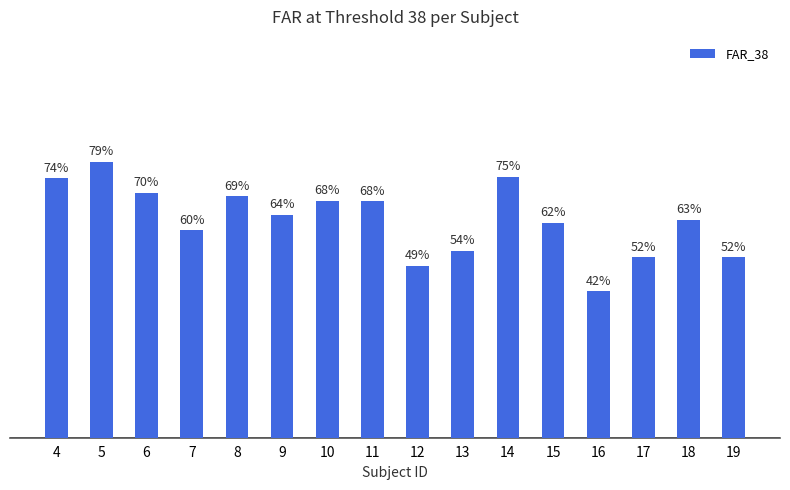

What is the average value?

0.6